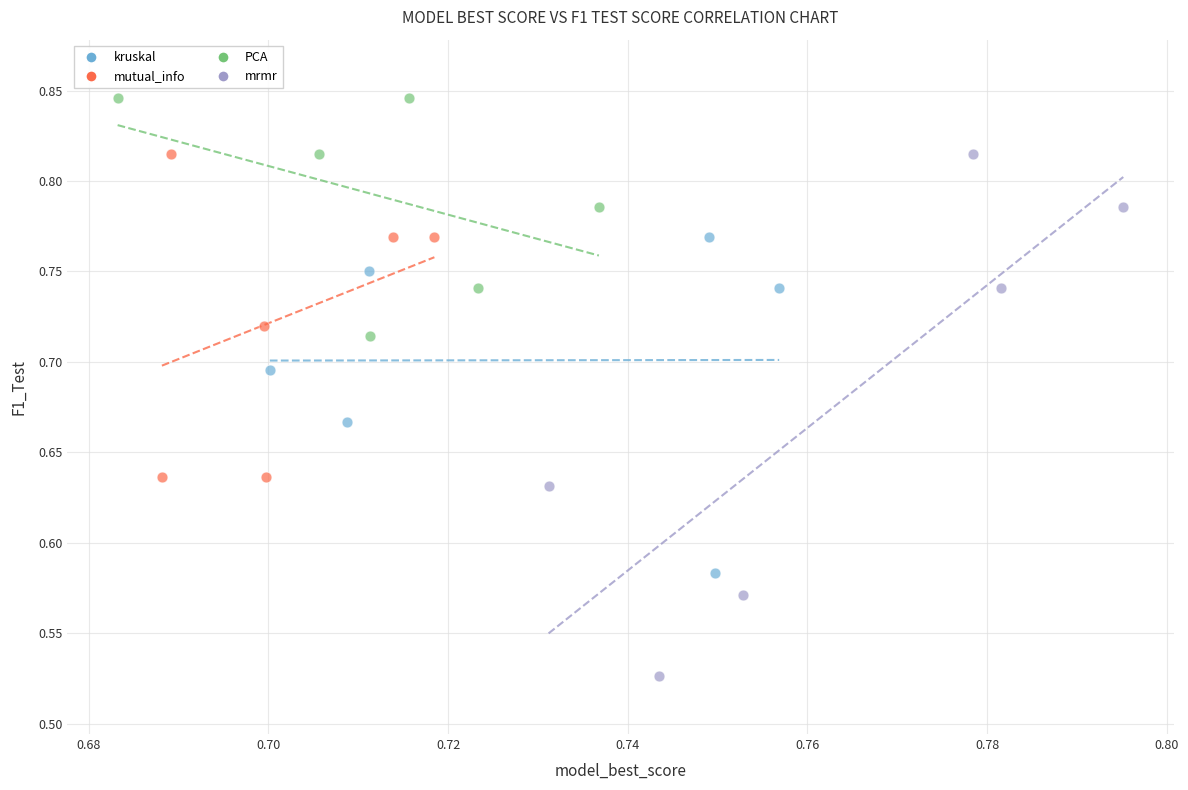

Which series reaches the minimum Y coordinate?

mrmr